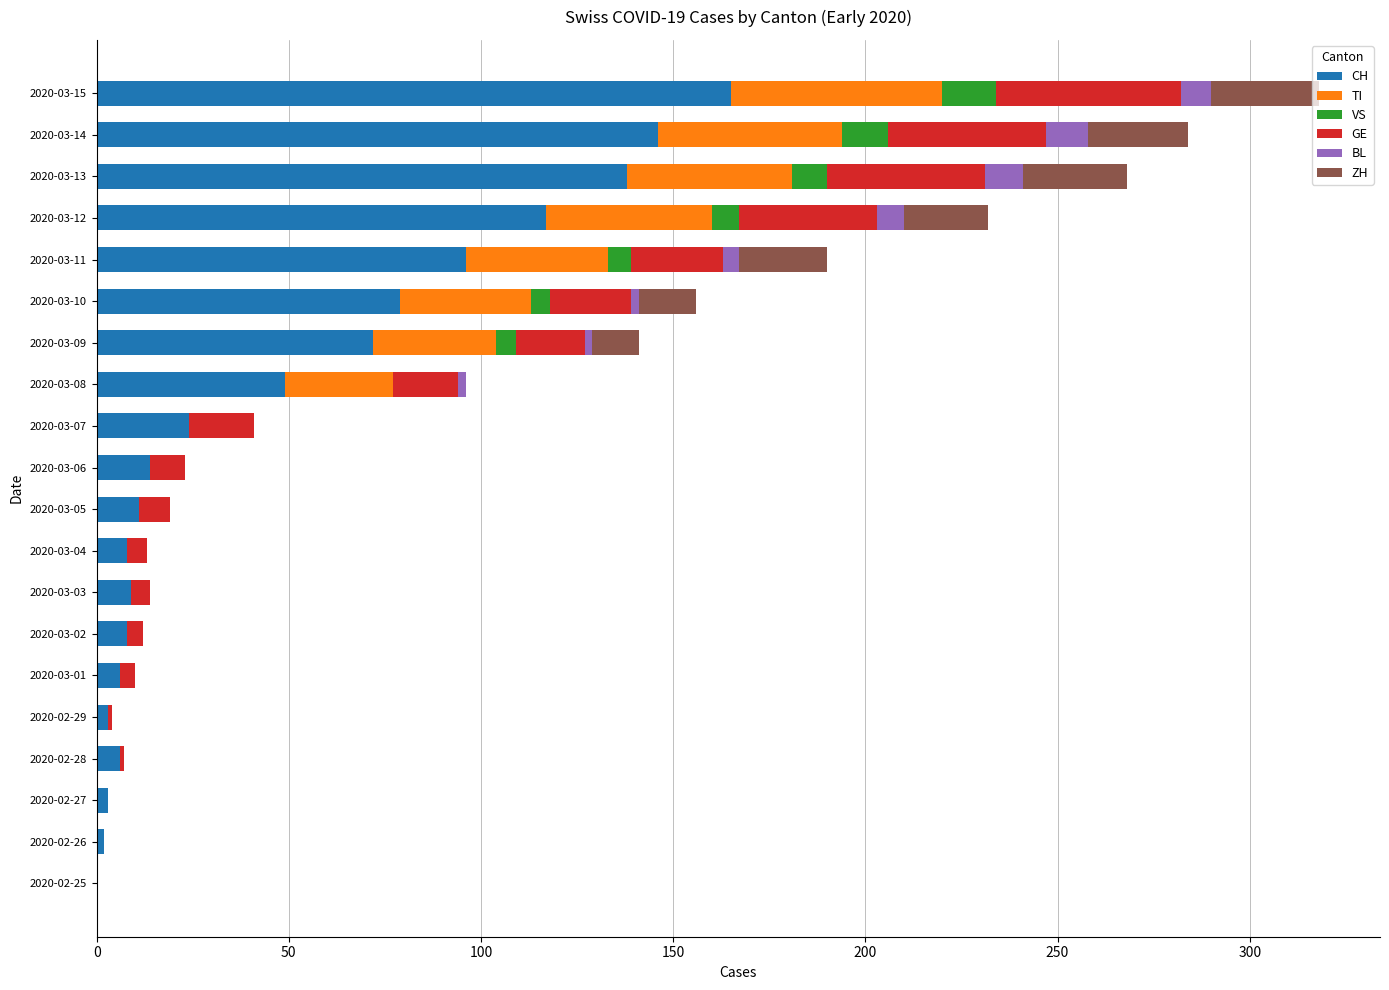

What is the maximum value for CH?

165